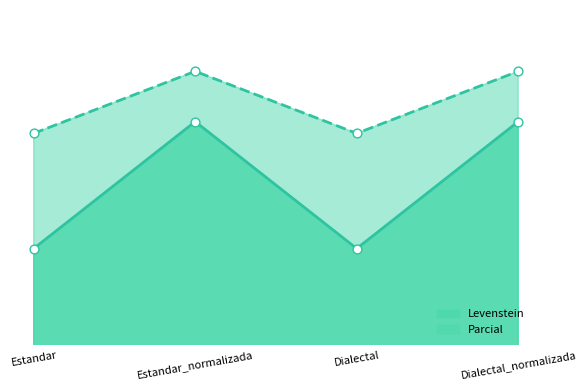

At which category is the sum across all series the highest?

Estandar_normalizada